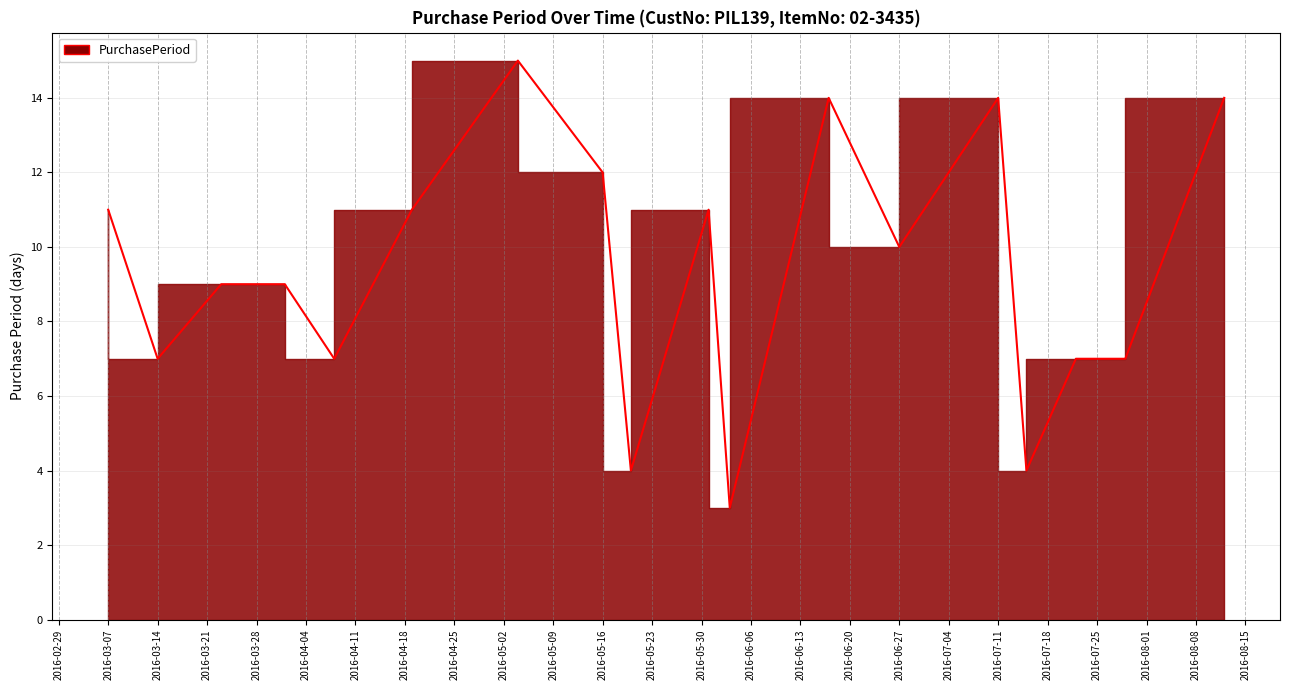

Reading left to right, transcribe all the data shown in this chart.

2016-03-07=11	2016-03-14=7	2016-03-23=9	2016-04-01=9	2016-04-08=7	2016-04-19=11	2016-05-04=15	2016-05-16=12	2016-05-20=4	2016-05-31=11	2016-06-03=3	2016-06-17=14	2016-06-27=10	2016-07-11=14	2016-07-15=4	2016-07-22=7	2016-07-29=7	2016-08-12=14